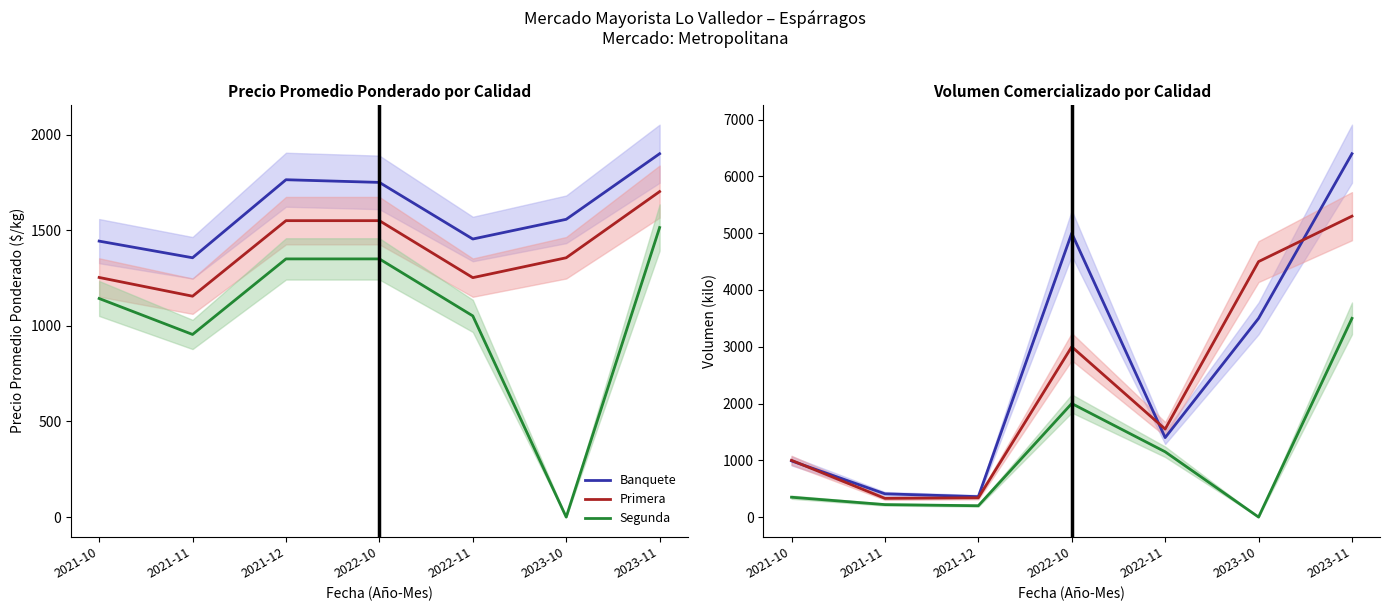

Which series has the widest spread of values?

Banquete